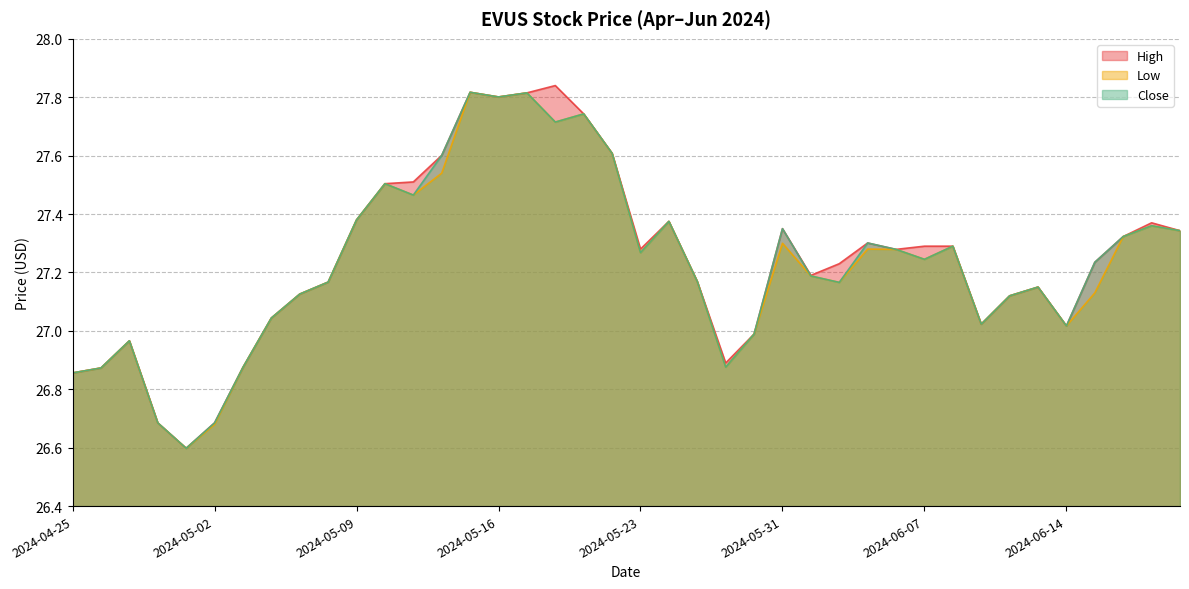

What are all the series names shown in the legend?

High, Low, Close